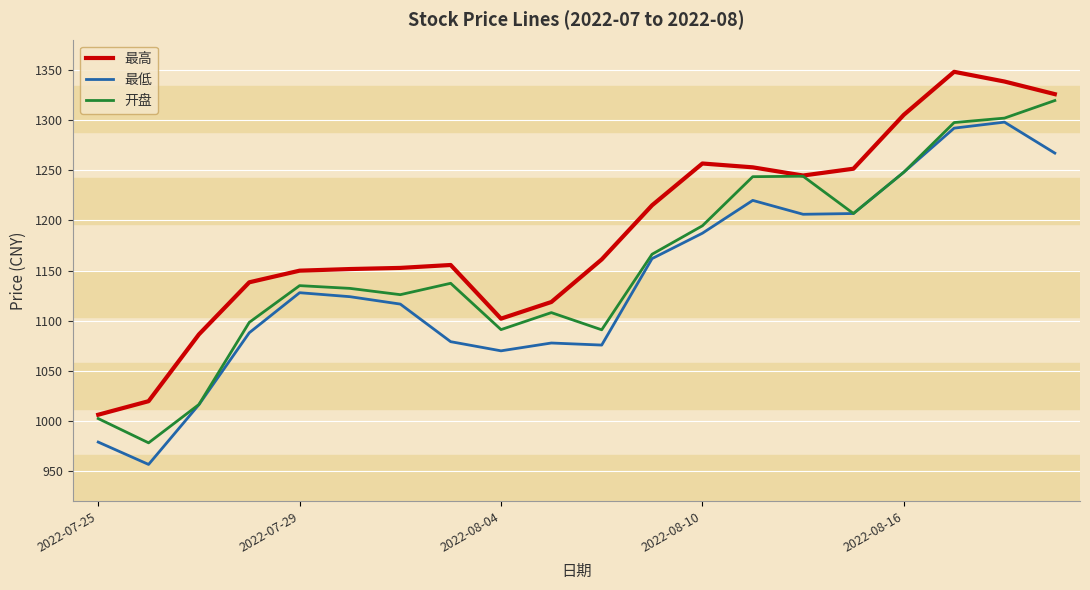

How many values in the 最高 series are below 1161?

10